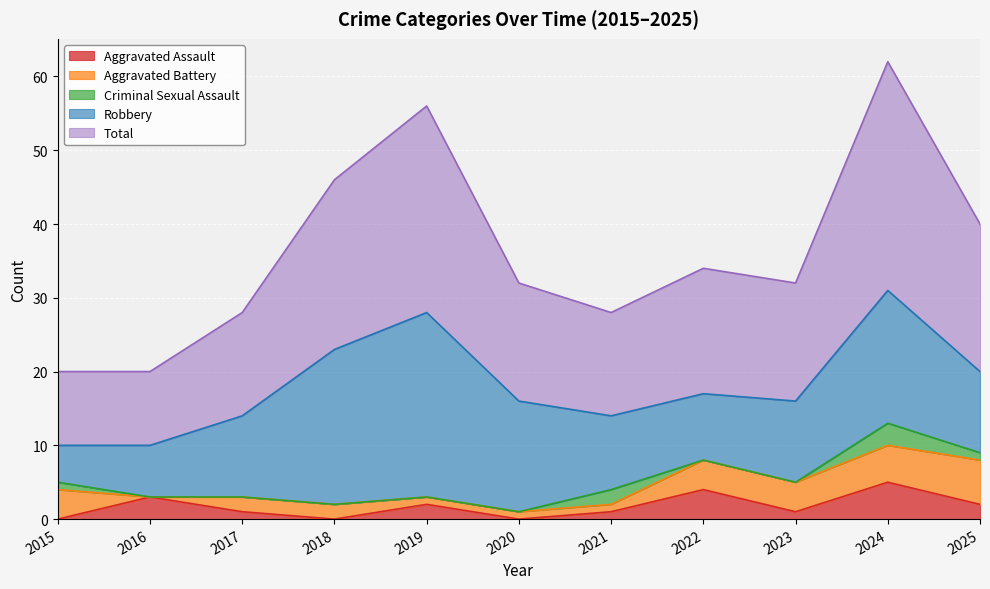

The Total series shows 17 at 2016. True or false?

False